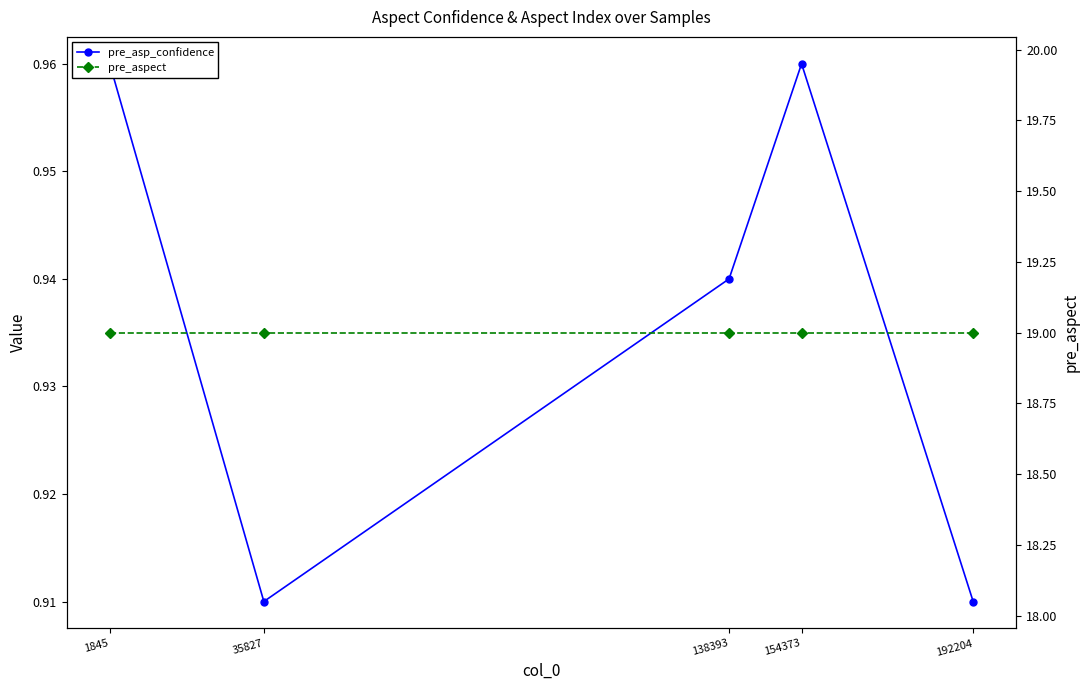

What is the minimum value shown in the chart?

0.9